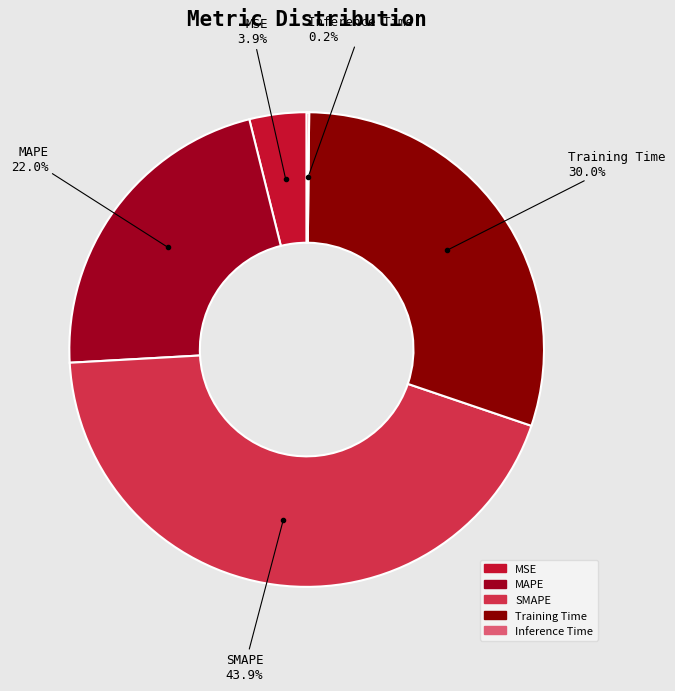

Which category has the biggest portion of the pie?

SMAPE